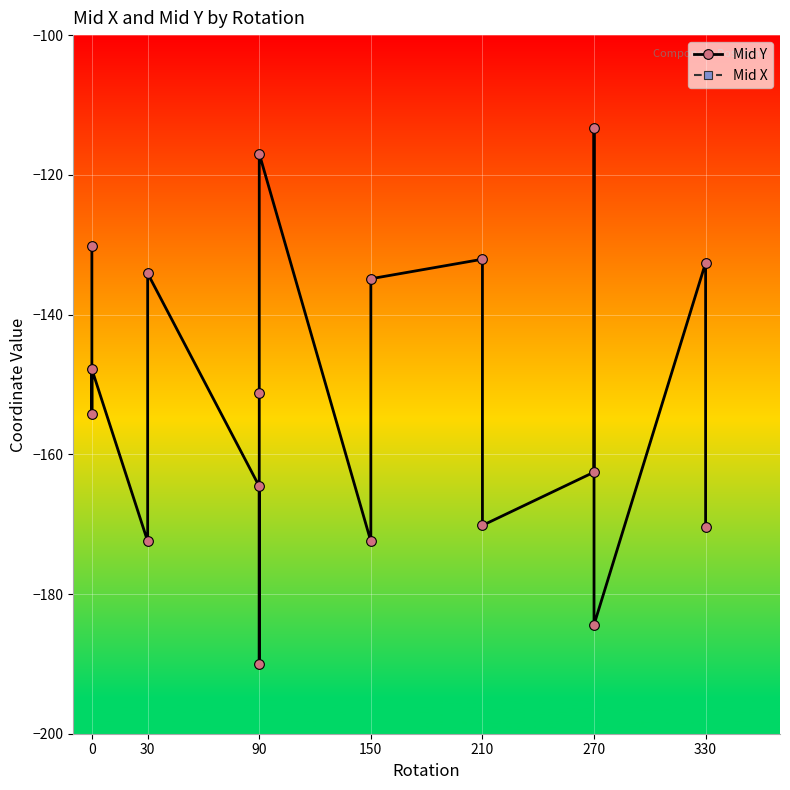

At which label does Mid X reach its minimum?

30